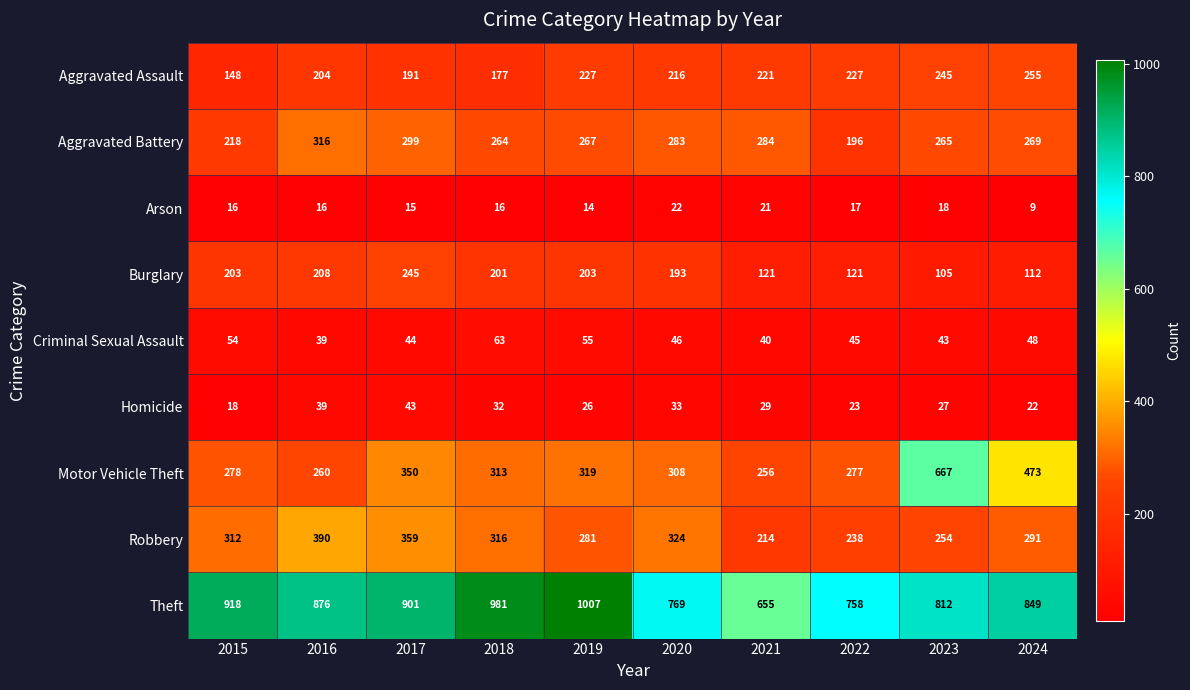

What is the sum of all Homicide values?

292